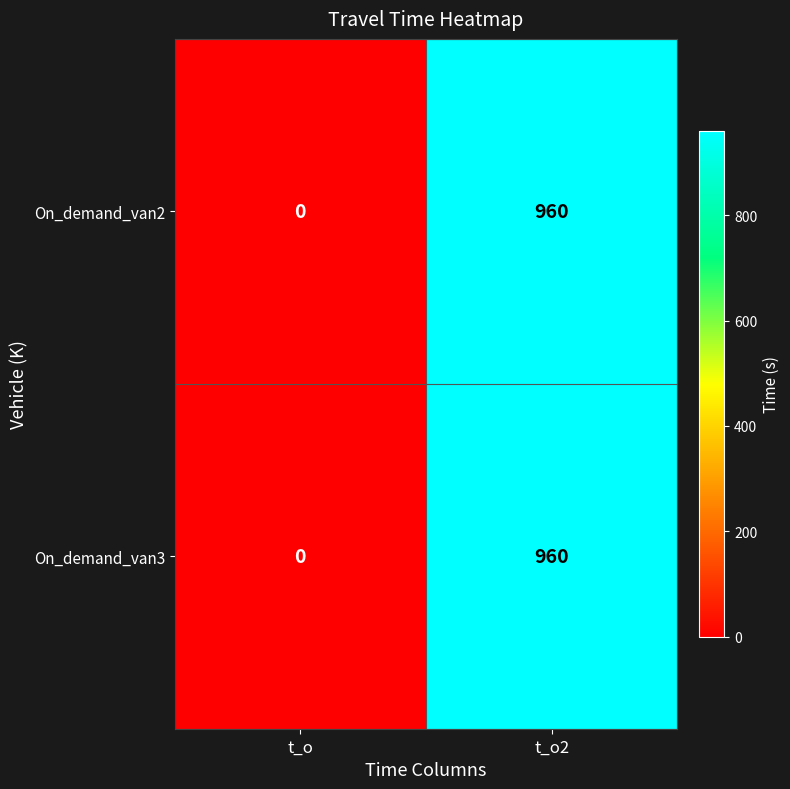

True or false: On_demand_van2 has a value of 441 at t_o.

False